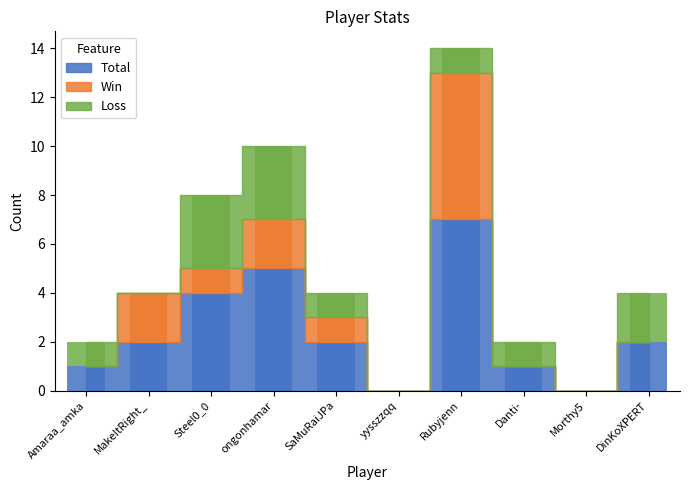

Which has a higher value, yysszzqq or DinKoXPERT?

DinKoXPERT